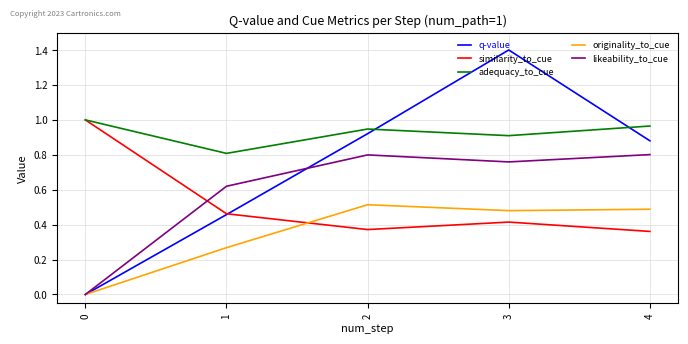

Is the value of q-value at 1 greater than the value of similarity_to_cue at 3?

Yes